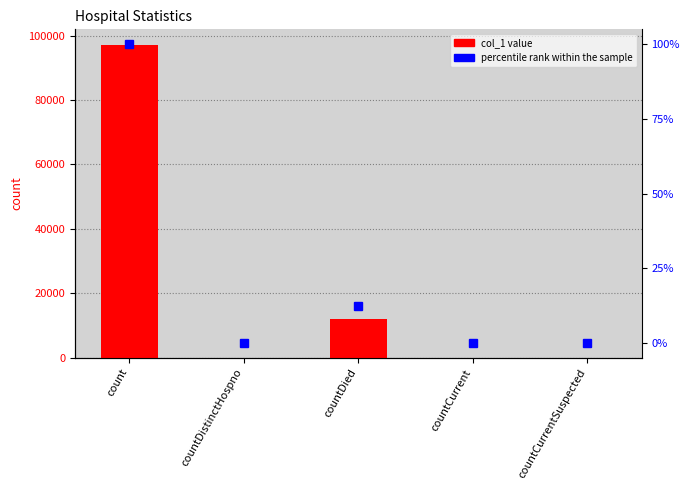

Which series has the largest range (max minus min)?

col_1